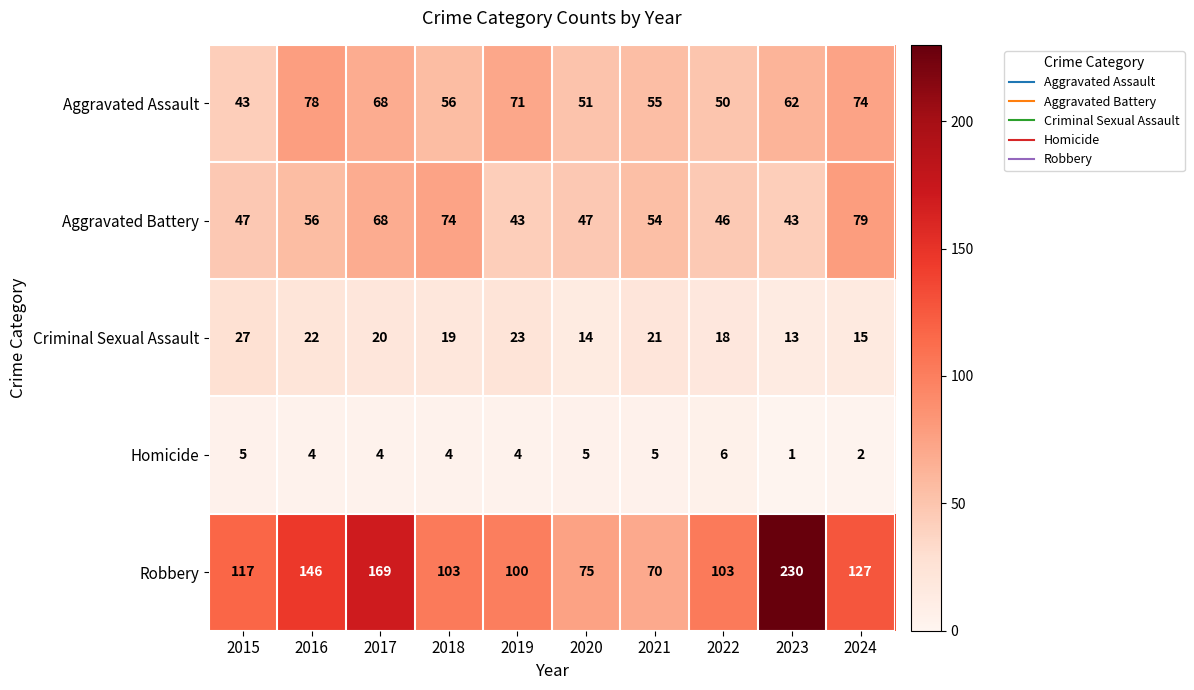

The Aggravated Battery series shows 46 at 2022. True or false?

True